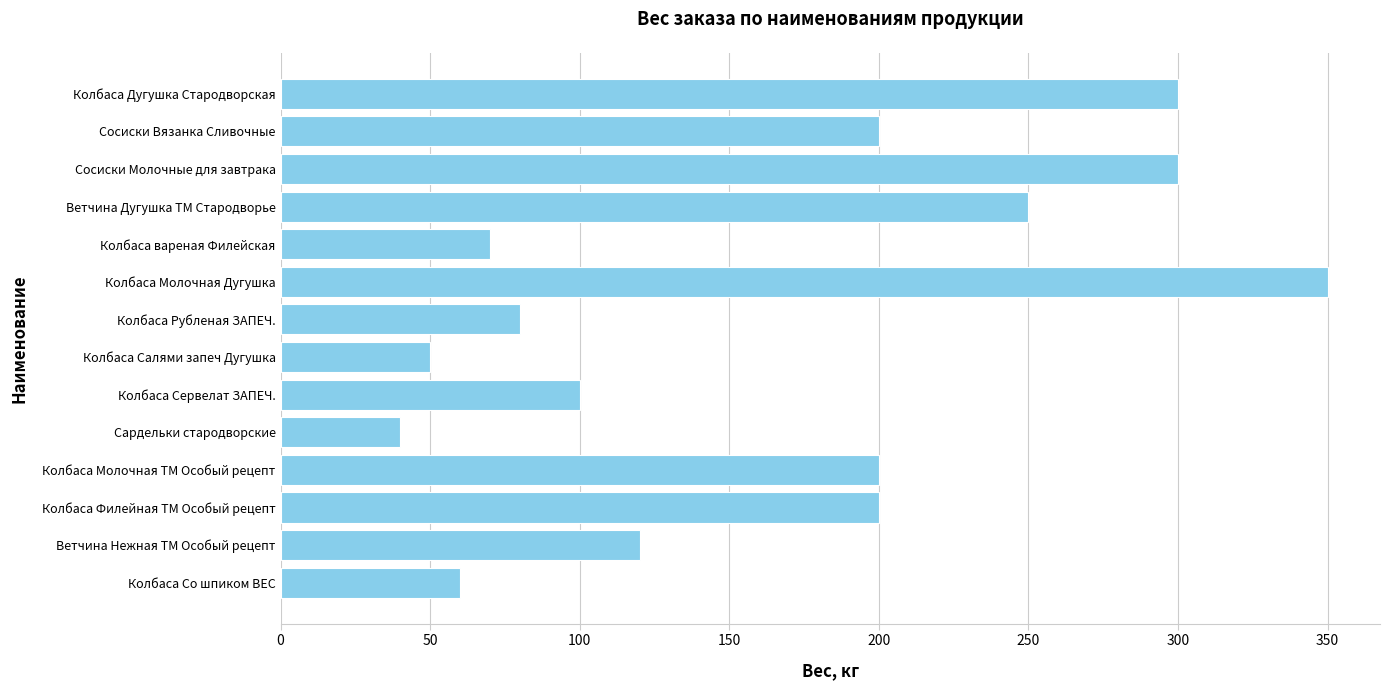

What is the average value?

166